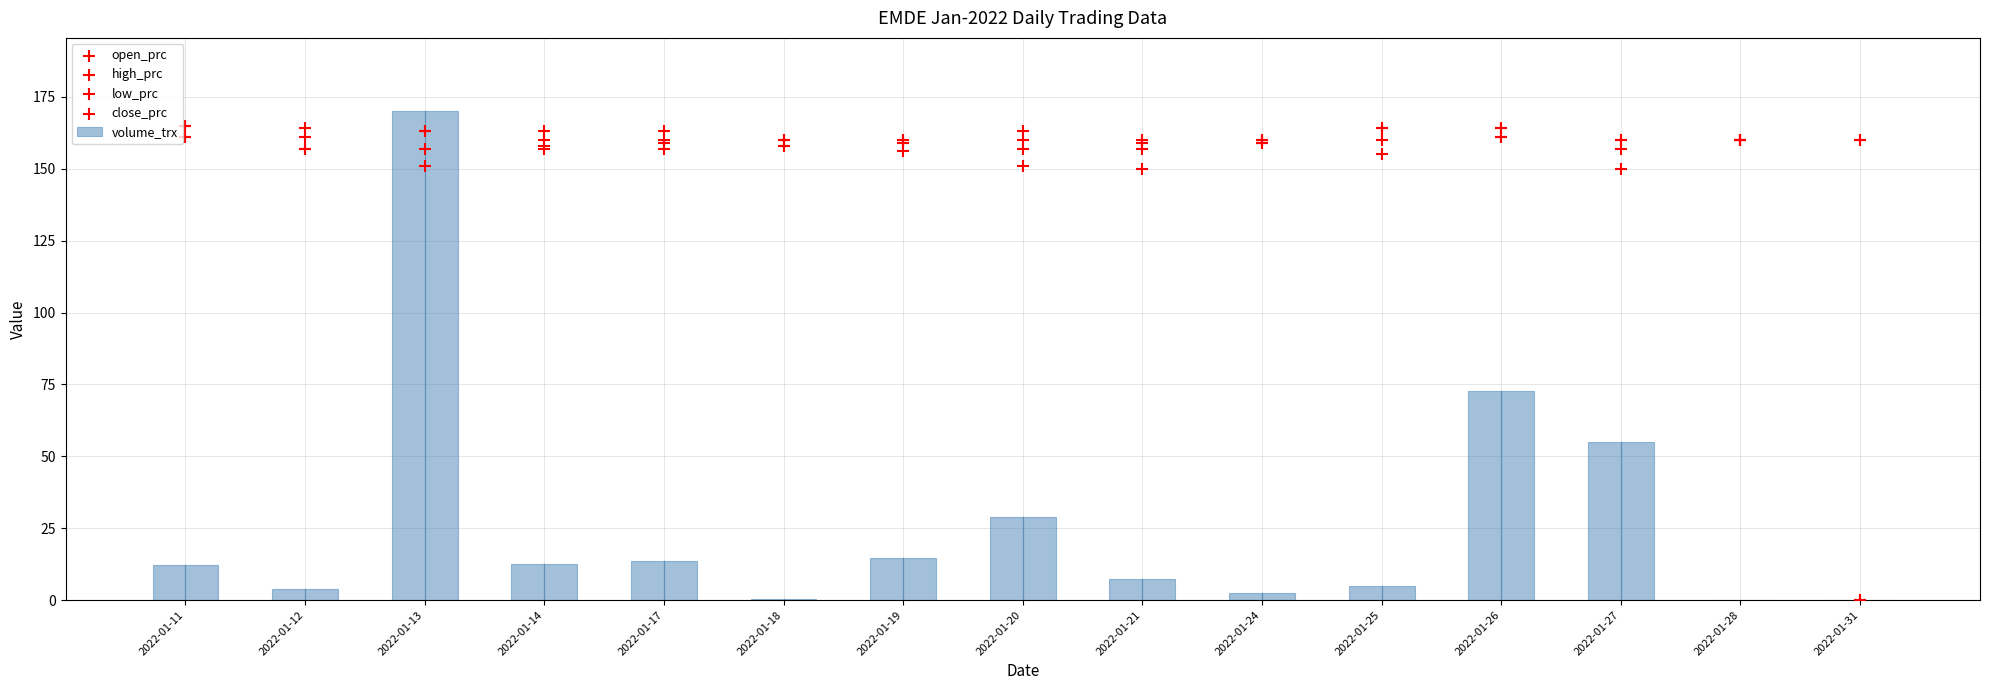

At which category is the sum across all series the highest?

2022-01-13